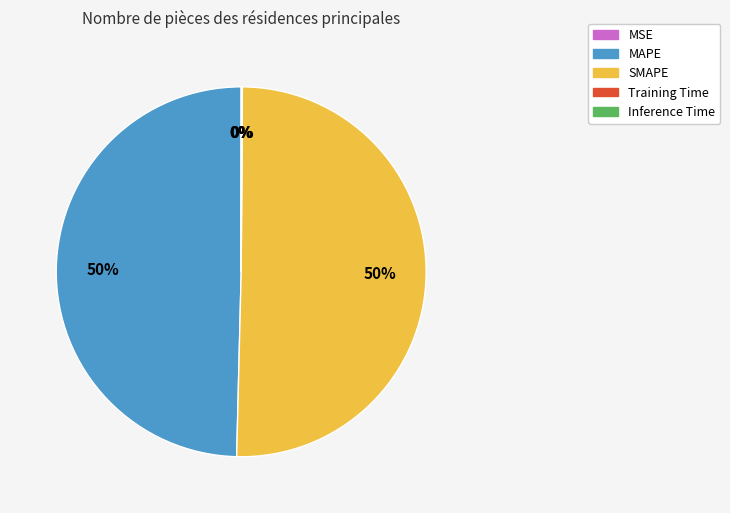

To the nearest percent, what is the average slice percentage?

20%